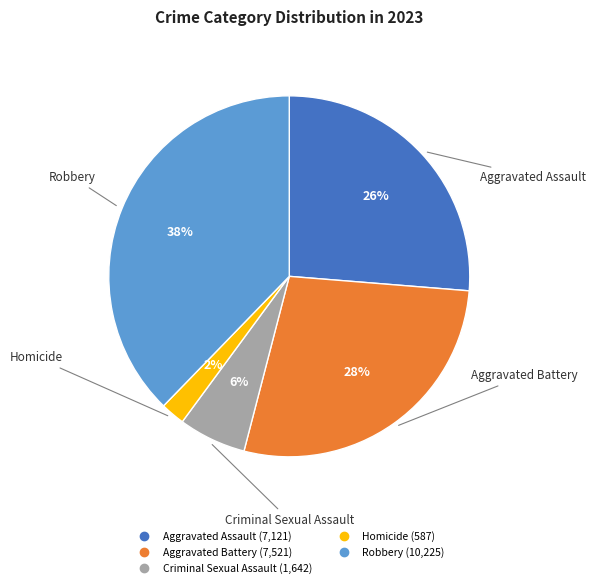

The Aggravated Assault slice represents 26% of the pie. True or false?

True